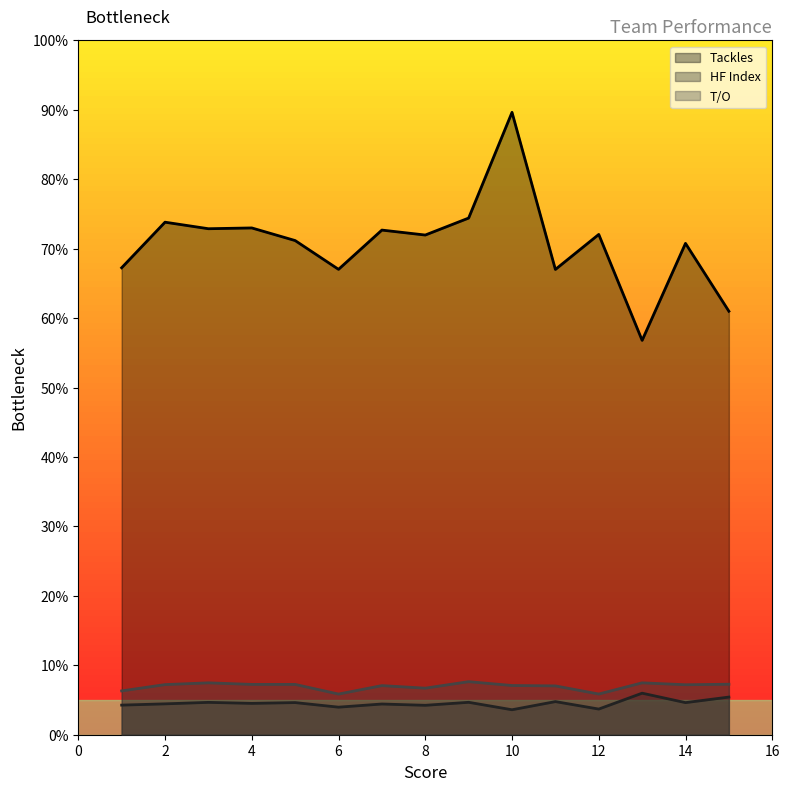

Reading left to right, transcribe all the data shown in this chart.

Tackles: 67.2	73.8	72.9	73.0	71.2	67.0	72.7	72.0	74.4	89.6	67.0	72.0	56.8	70.8	61.0
HF Index: 4.3	4.4	4.7	4.5	4.6	4.0	4.4	4.2	4.7	3.6	4.8	3.7	6.0	4.6	5.4
T/O: 6.3	7.2	7.5	7.2	7.2	5.9	7.1	6.7	7.6	7.1	7.0	5.9	7.5	7.2	7.3